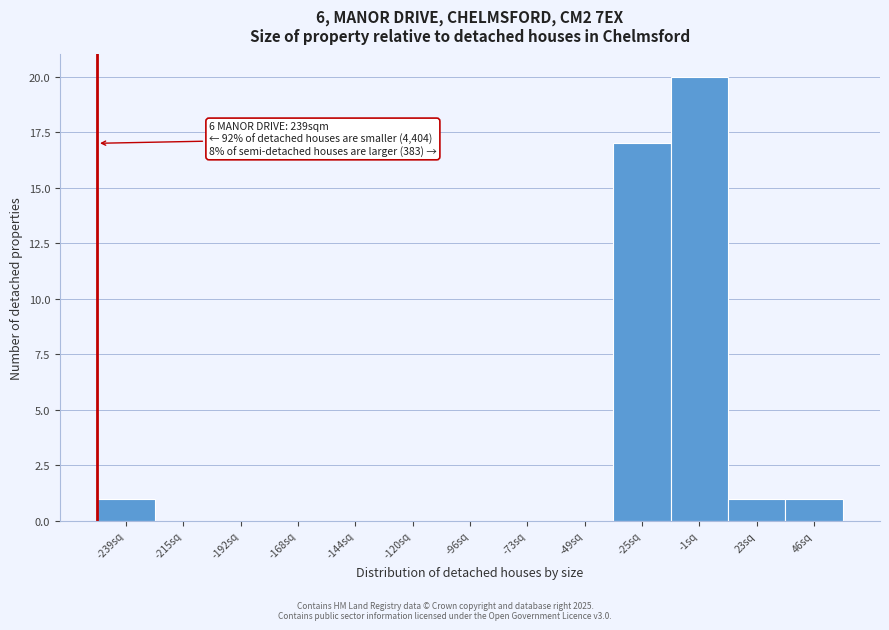

Reading right to left, extract all data points from this chart.

46sq=1	23sq=1	-1sq=20	-25sq=17	-49sq=0	-73sq=0	-96sq=0	-120sq=0	-144sq=0	-168sq=0	-192sq=0	-215sq=0	-239sq=1